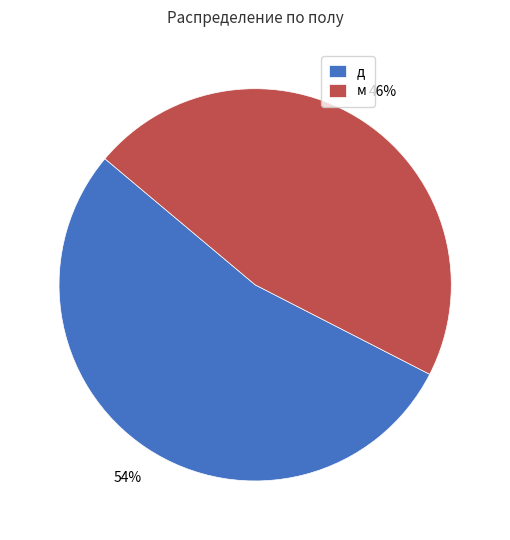

What percentage is the д slice, to the nearest percent?

54%